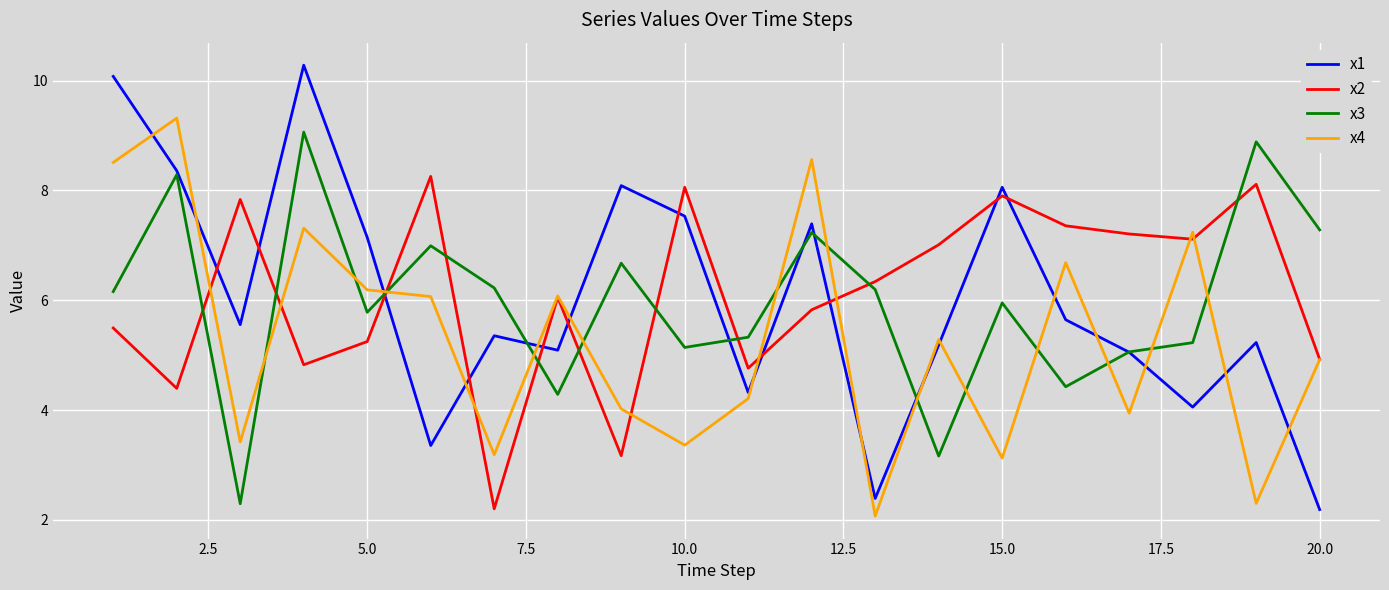

What is the lowest value of the x3 series?

2.3